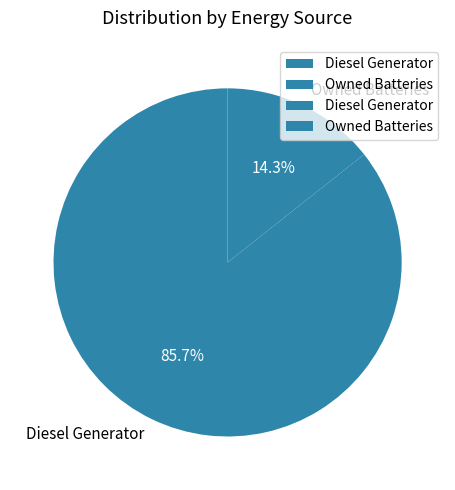

Is there any slice that represents more than half of the pie?

Yes